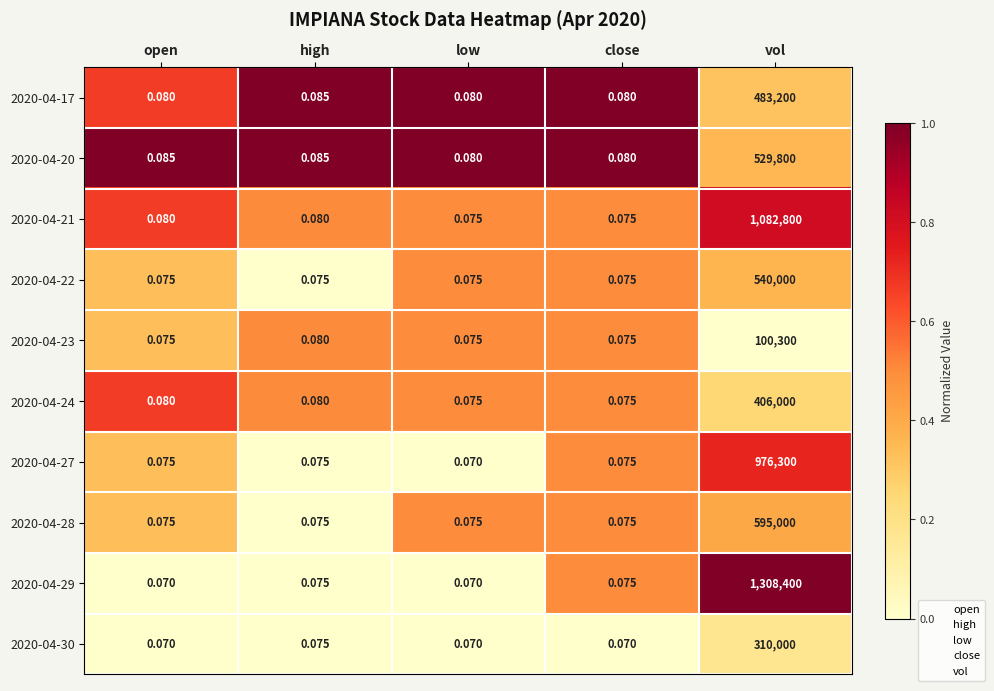

Which series has the widest spread of values?

2020-04-29